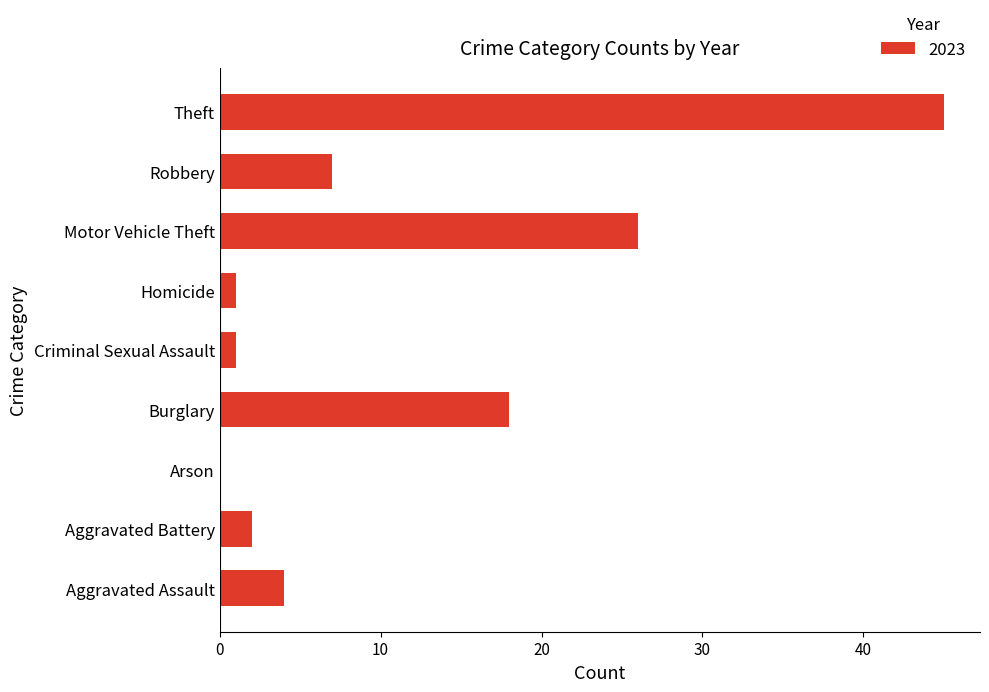

Between Homicide and Aggravated Battery, which is larger?

Aggravated Battery